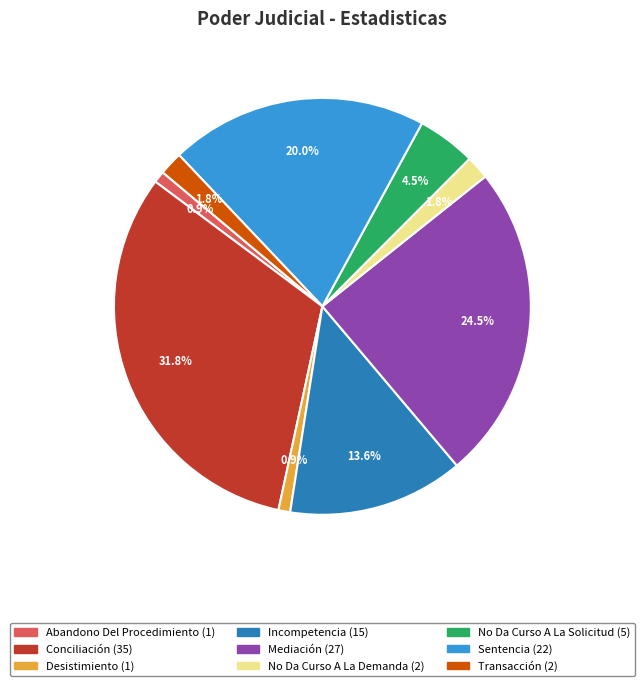

To the nearest percent, what is the combined percentage of Desistimiento and Mediación?

25%